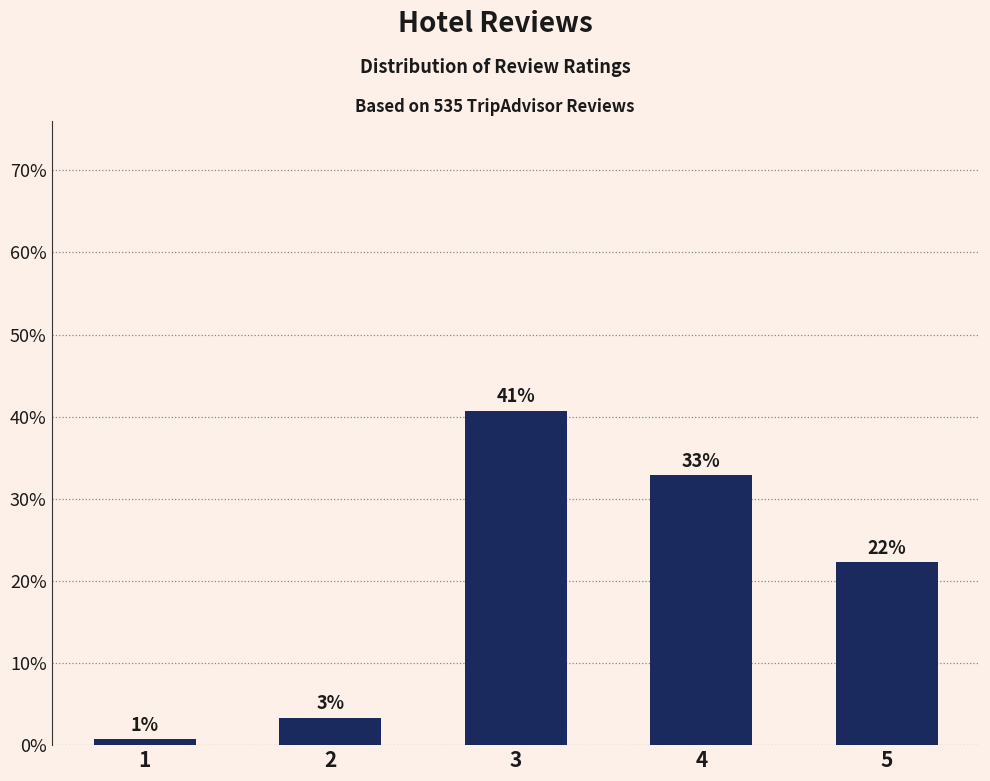

What is the sum of the values at 1 and 5?

23.0